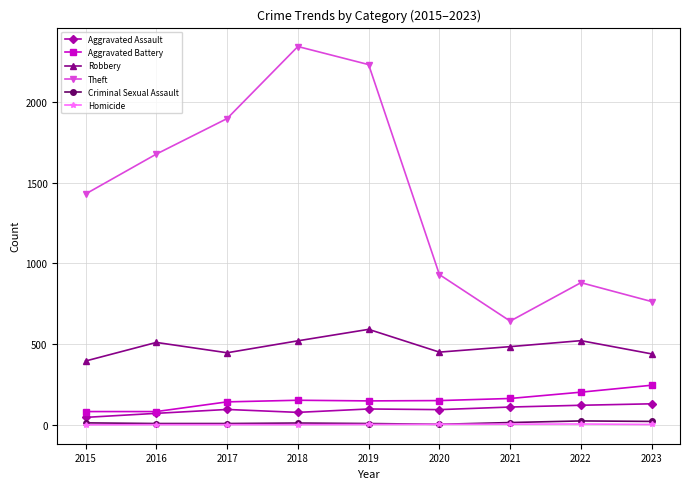

Does the chart display data point markers on the line(s)?

Yes